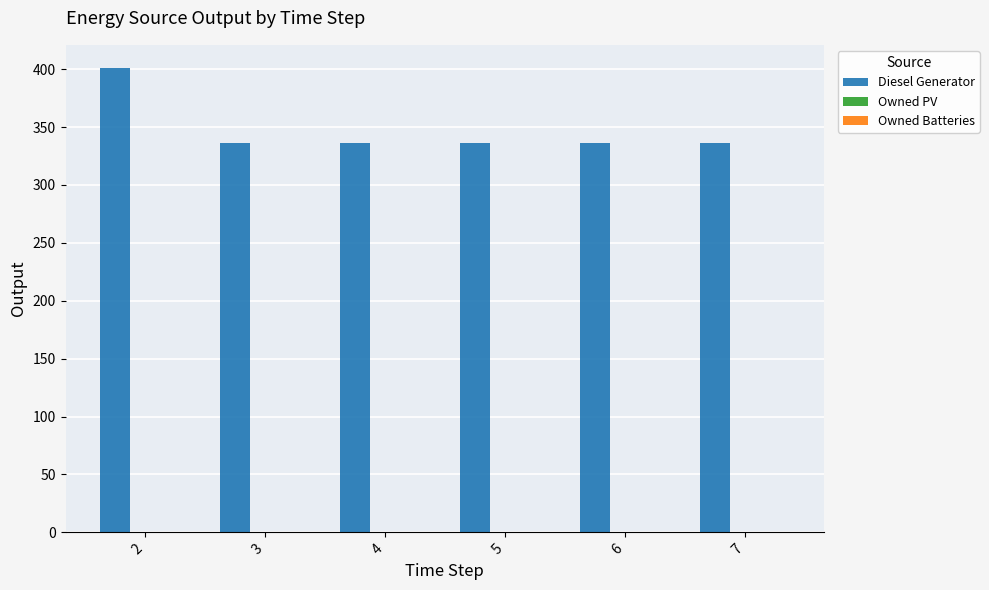

Does the chart contain any negative values?

No